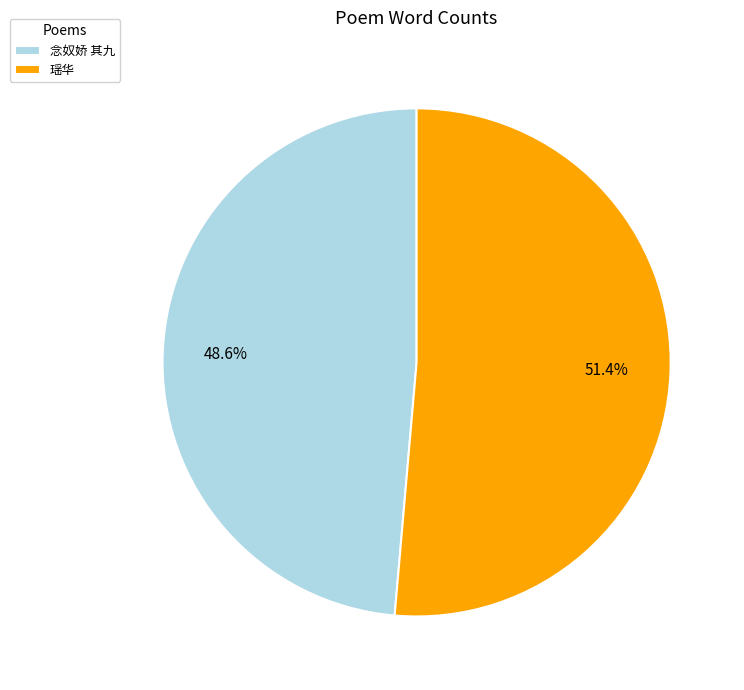

Which category has the smallest portion of the pie?

念奴娇 其九